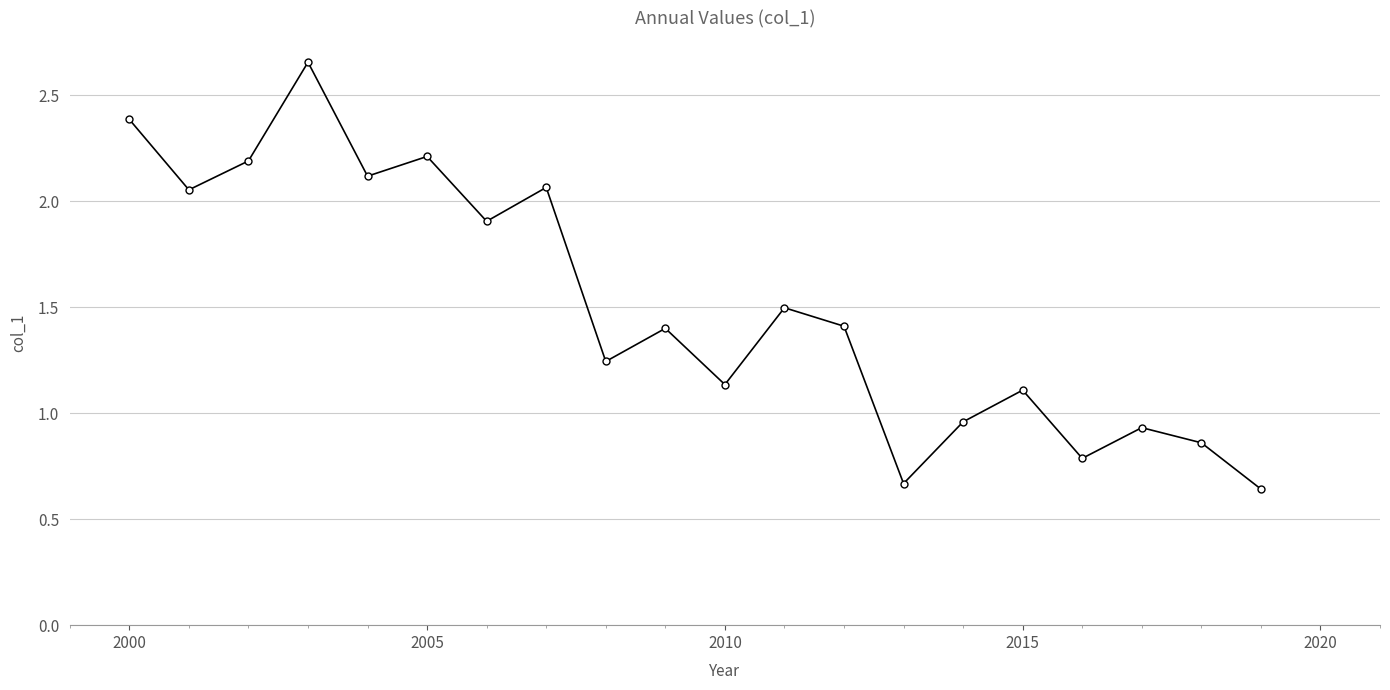

True or false: there are more than 0 points higher than both neighbors.

True